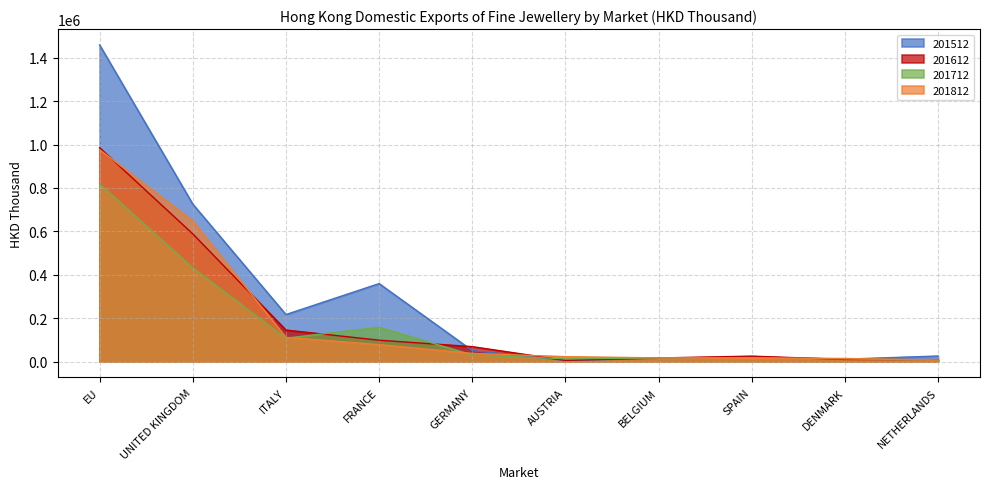

What position from the left is DENMARK?

9